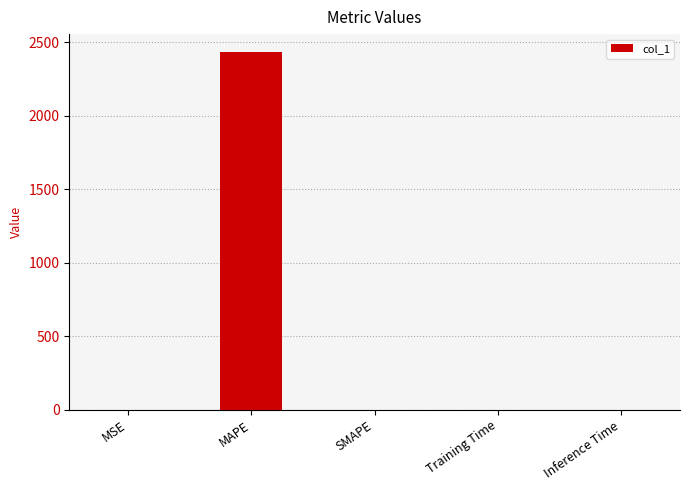

Is it true that the value at Inference Time is 0.0?

True